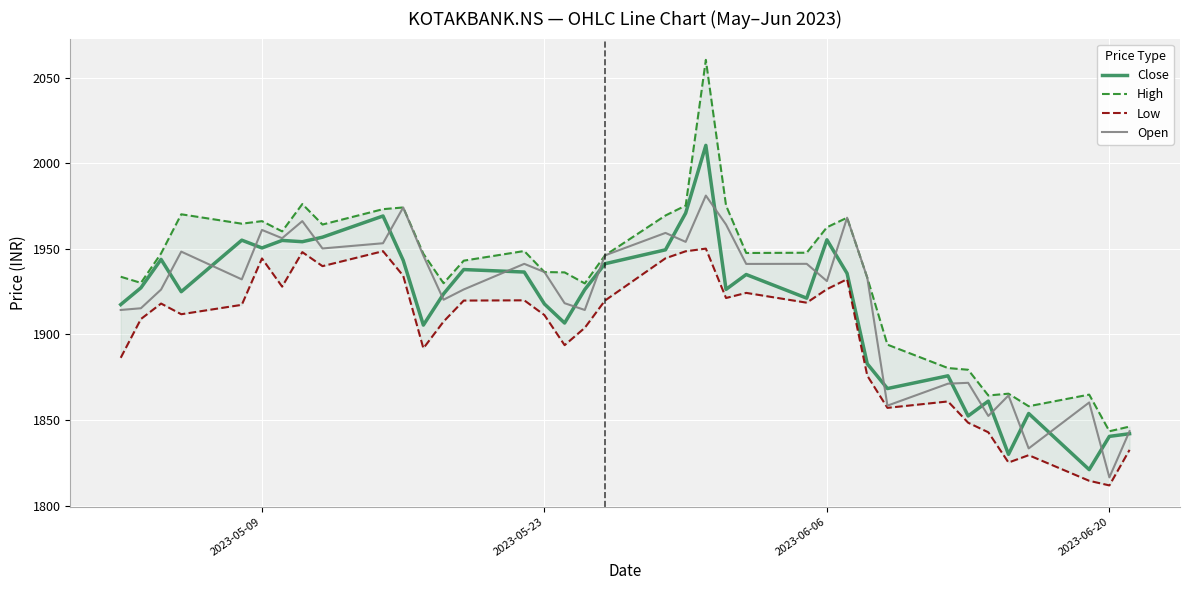

What is the value of the Close point at the 15th from the left?

1936.5